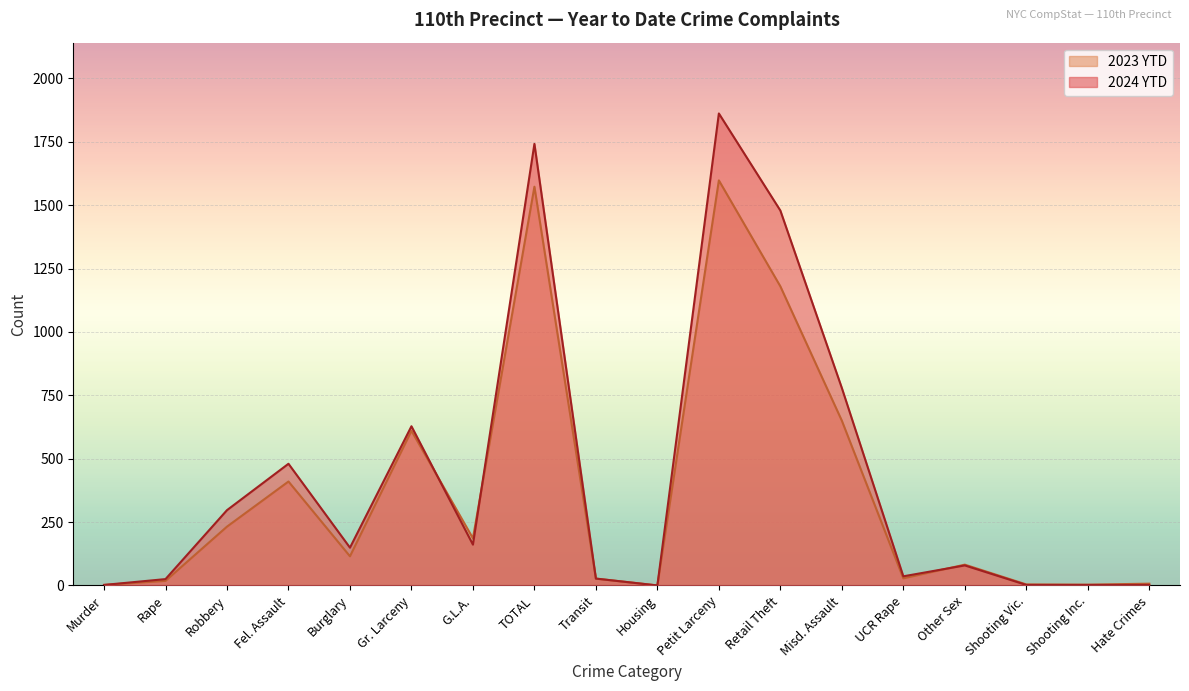

How many values in the 2024 YTD series are below 149?

9